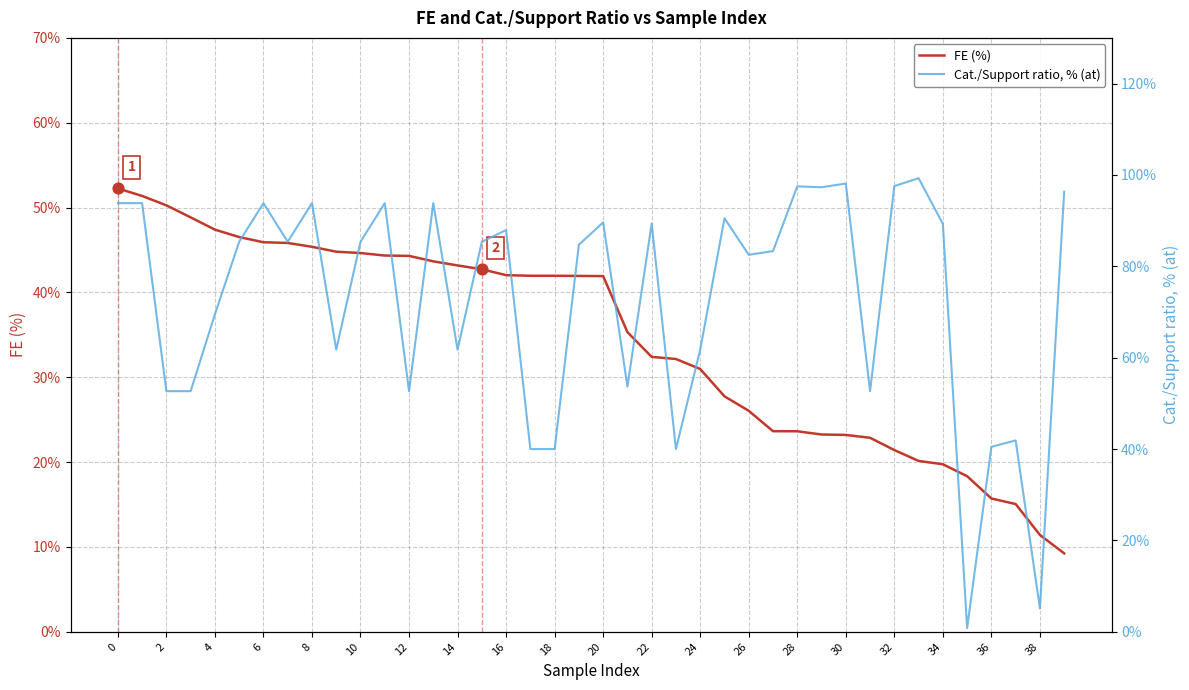

Which series has the largest total across all categories?

Cat./Support ratio, % (at)